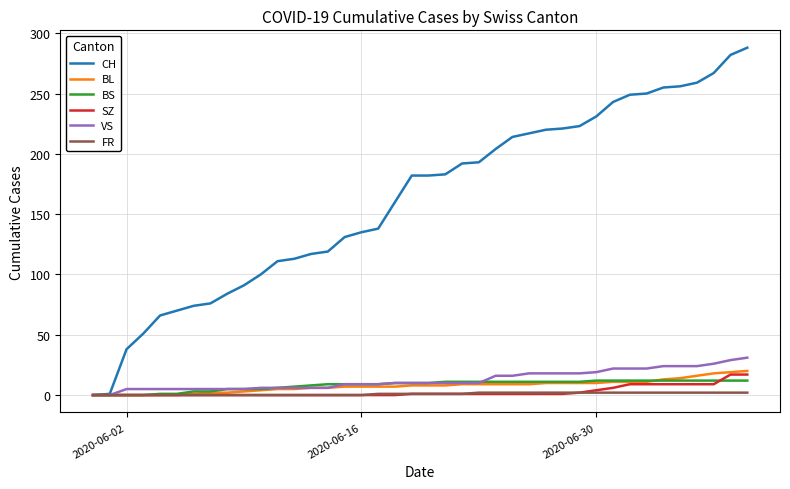

Which series has the largest range (max minus min)?

CH